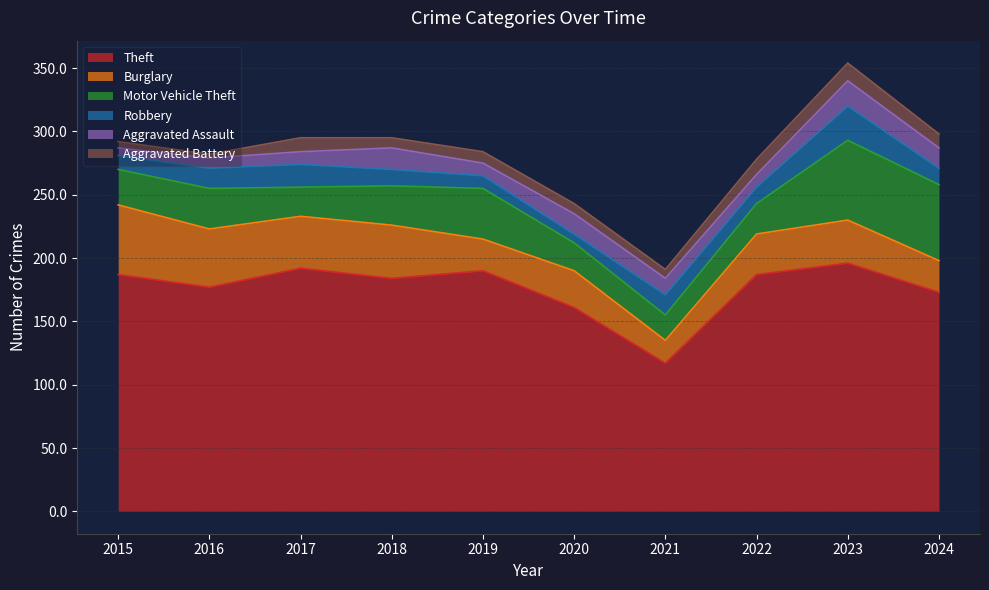

How many lines are shown in the chart?

6